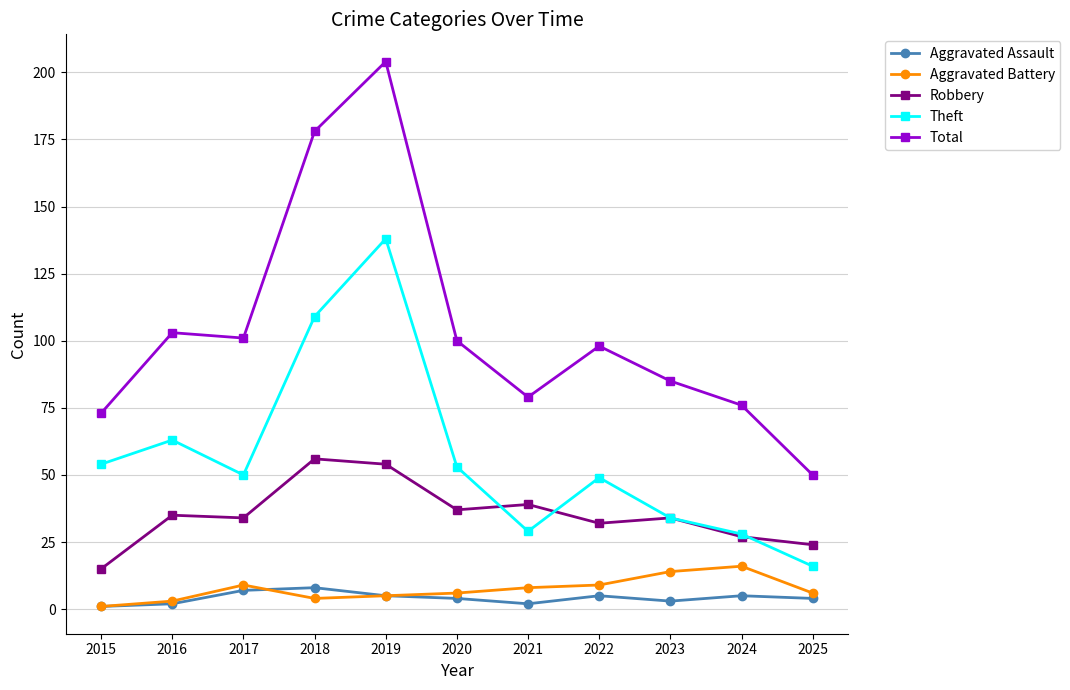

True or false: Robbery has a value of 54 at 2023.

False